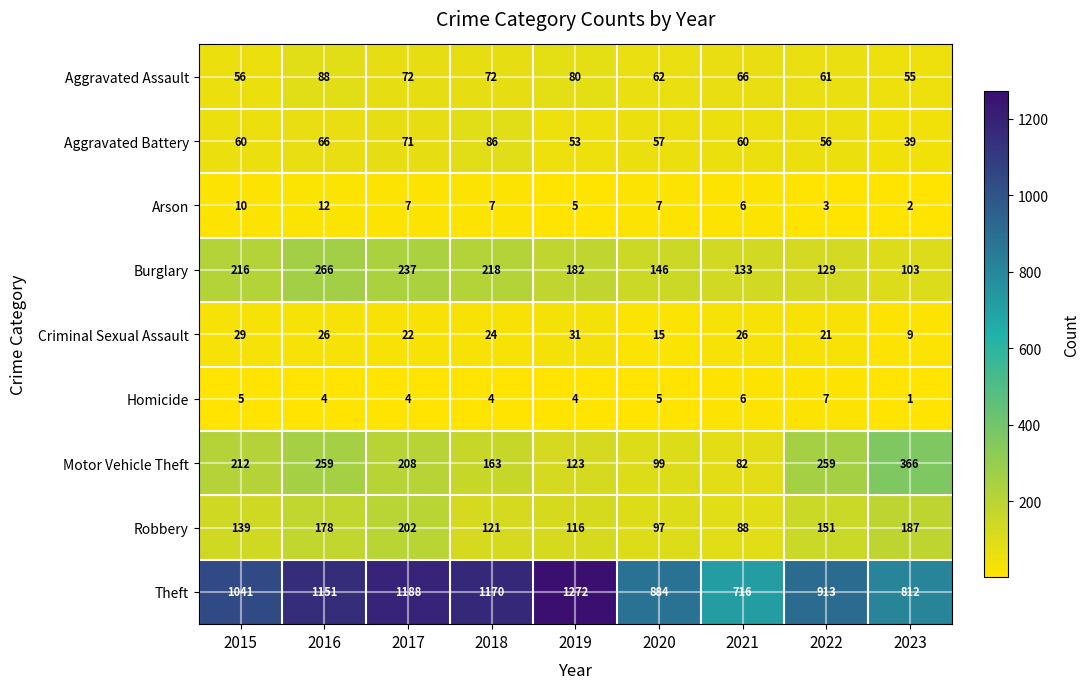

What is the difference between the maximum and minimum values in the Homicide series?

6